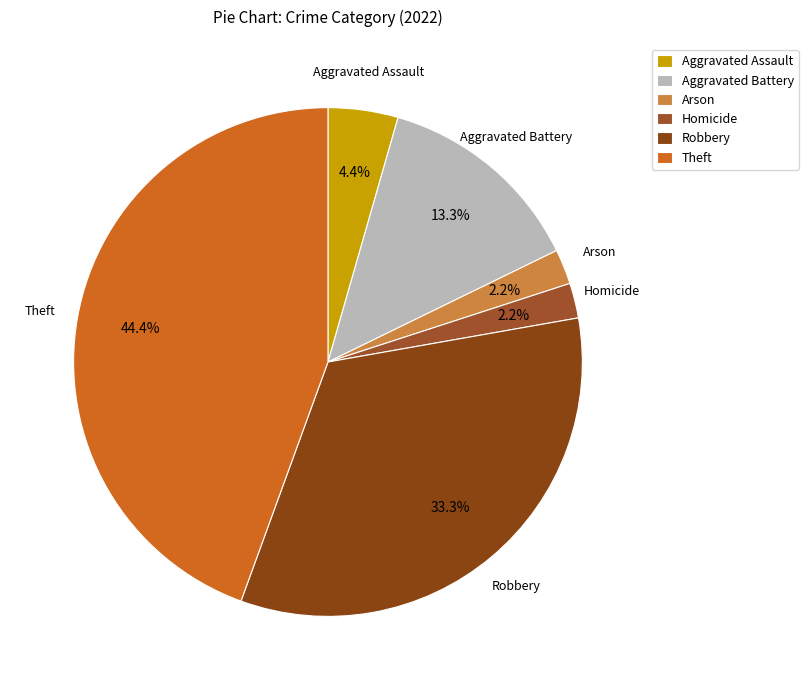

To the nearest percent, what is the combined percentage of Aggravated Battery and Arson?

16%